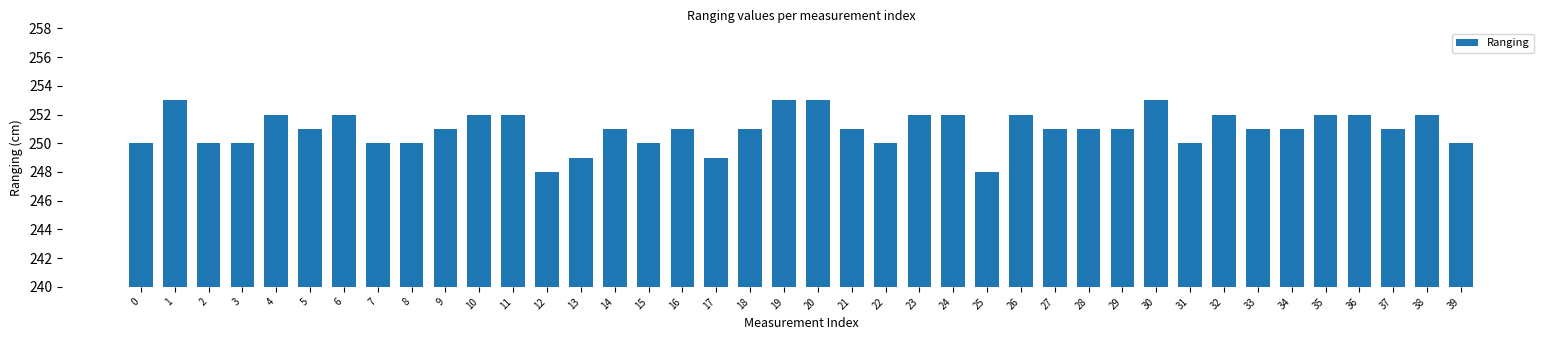

What is the smallest value displayed?

248